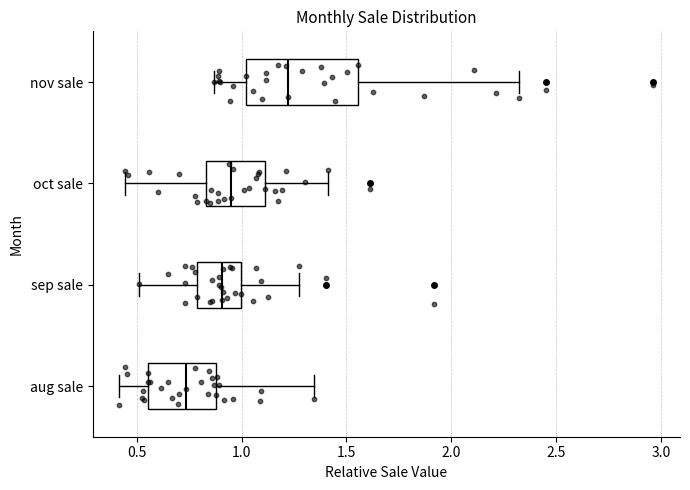

Which box has the furthest to the left median line?

aug sale